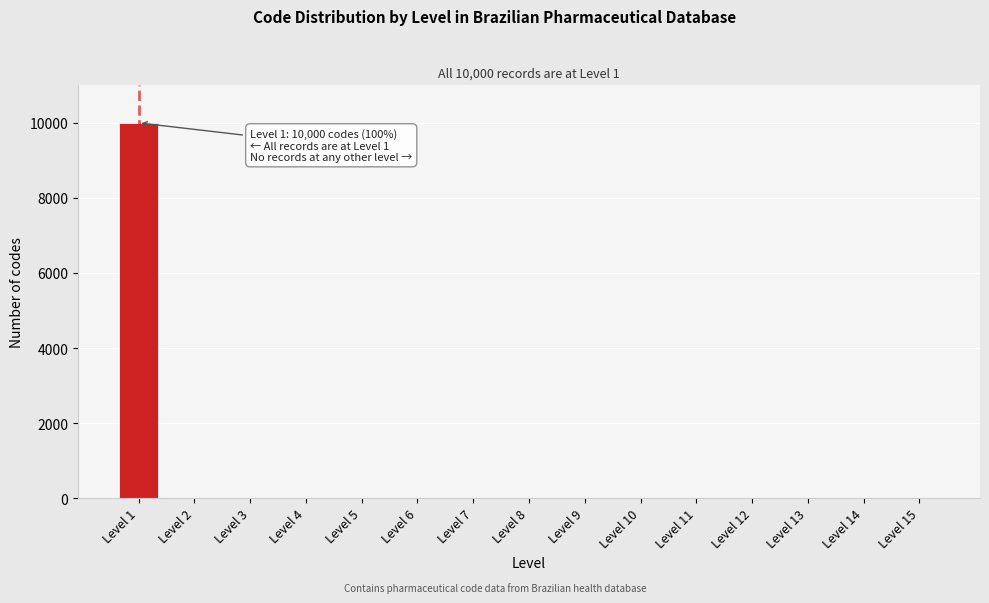

Reading left to right, list all the values displayed in this chart.

Level 1=10000	Level 2=0	Level 3=0	Level 4=0	Level 5=0	Level 6=0	Level 7=0	Level 8=0	Level 9=0	Level 10=0	Level 11=0	Level 12=0	Level 13=0	Level 14=0	Level 15=0